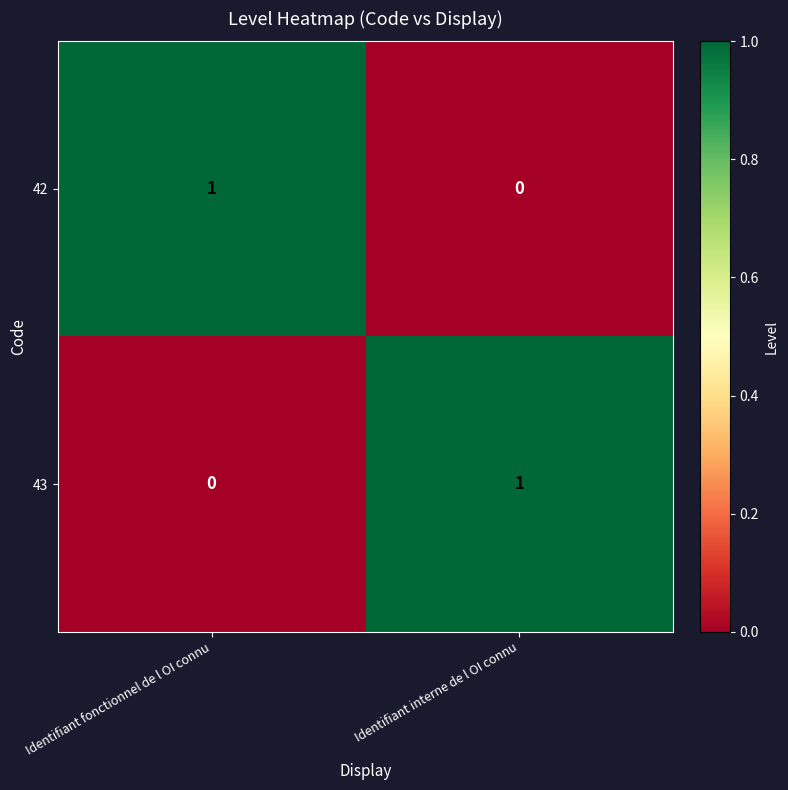

The value of 42 at Identifiant interne de l OI connu is 0. True or false?

True